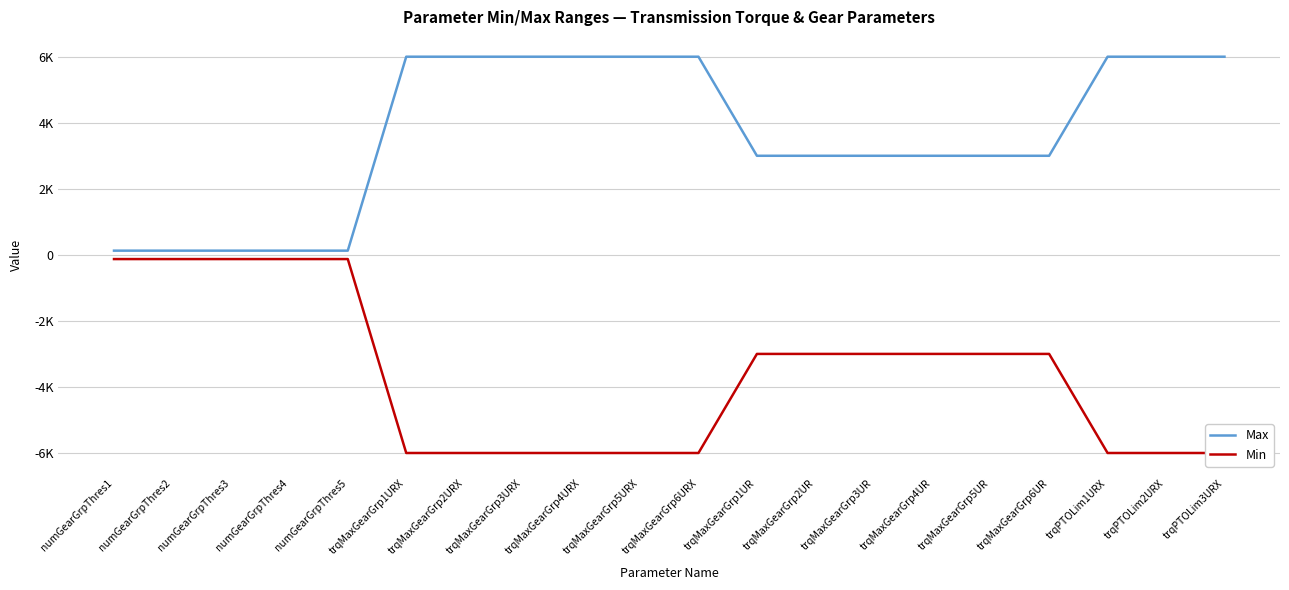

The value of Max at trqMaxGearGrp3URX is 10364. True or false?

False